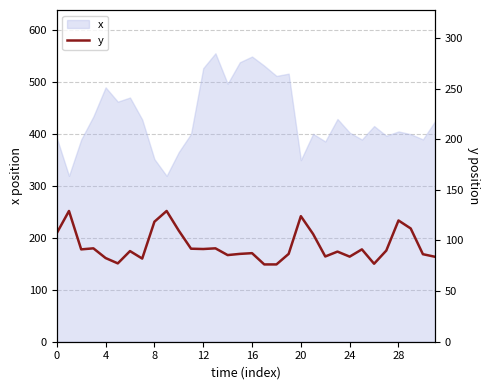

The chart shows a value of 163.7 at 31. True or false?

True